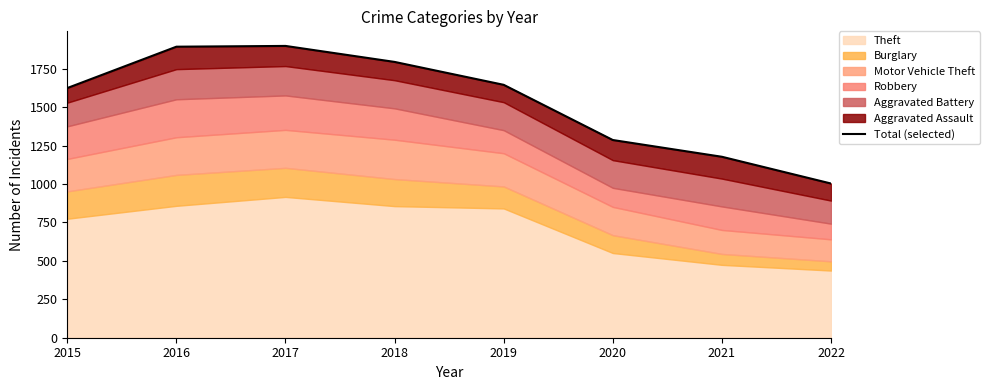

How many values exceed 1645?

3